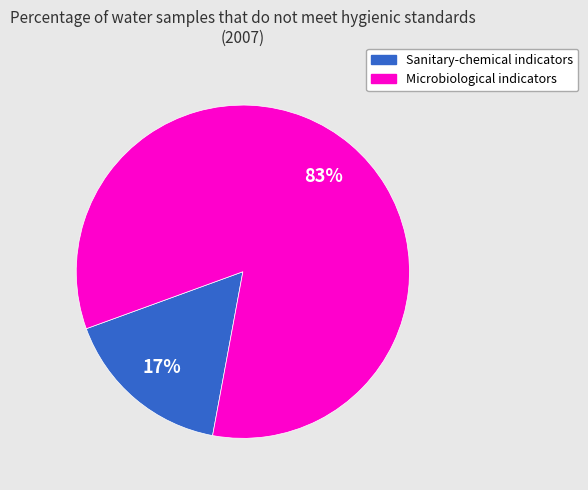

Is the sum of Sanitary-chemical indicators and Microbiological indicators greater than half?

Yes